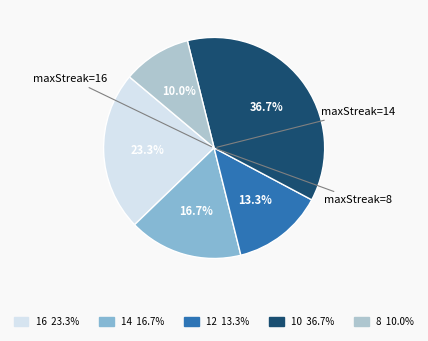

Between 10 and 8, which is larger?

10